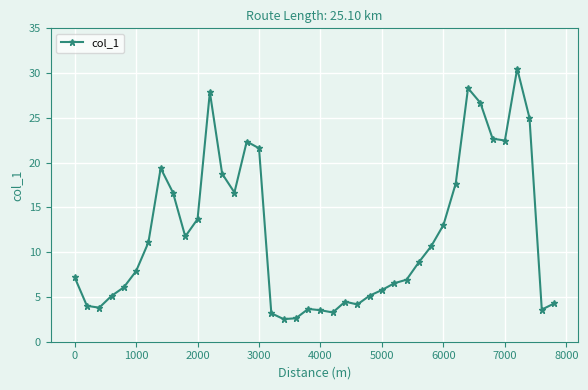

What is the value of the 40th point from the left?

4.3